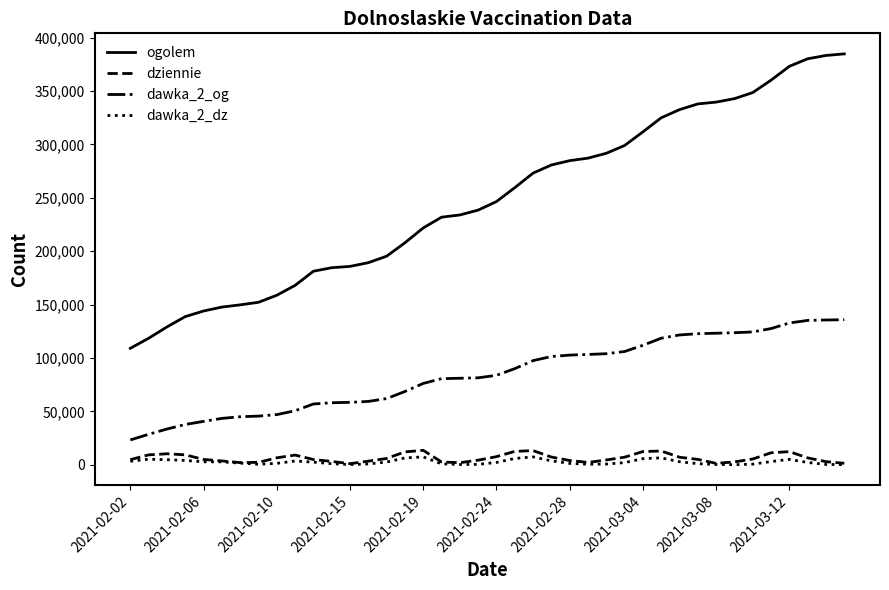

Which series has the largest total across all categories?

ogolem